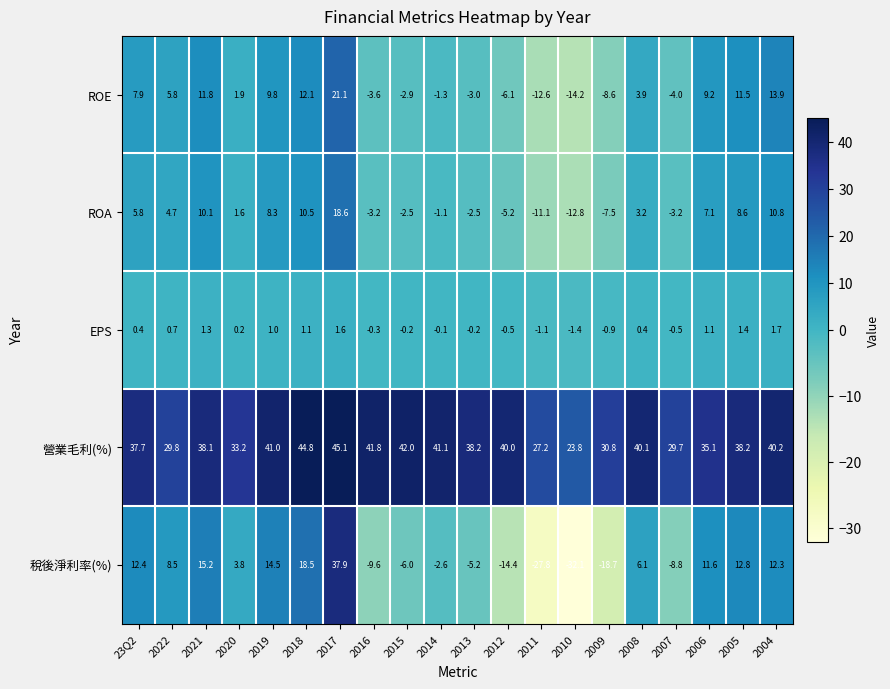

What is the difference between the highest and lowest values at 23Q2?

37.3